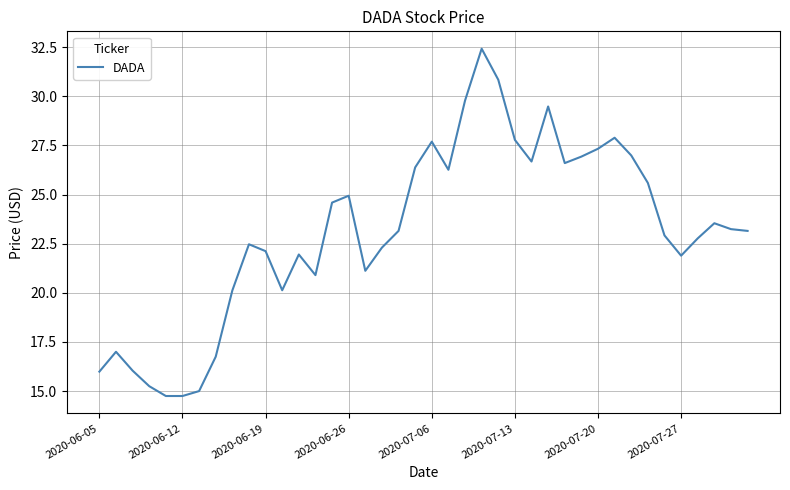

What is the maximum value shown in the chart?

32.4